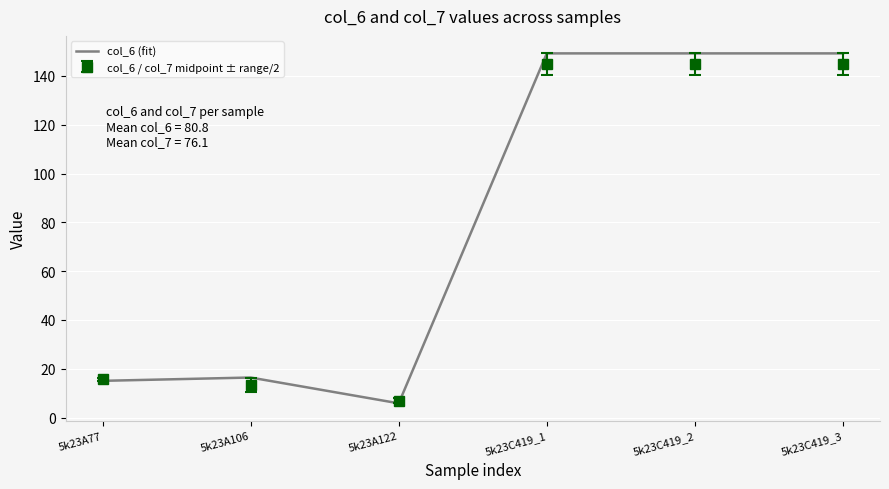

Is the value of col_6 / col_7 midpoint ± range/2 at 5k23A77 greater than the value of col_6 (fit) at 5k23C419_3?

No